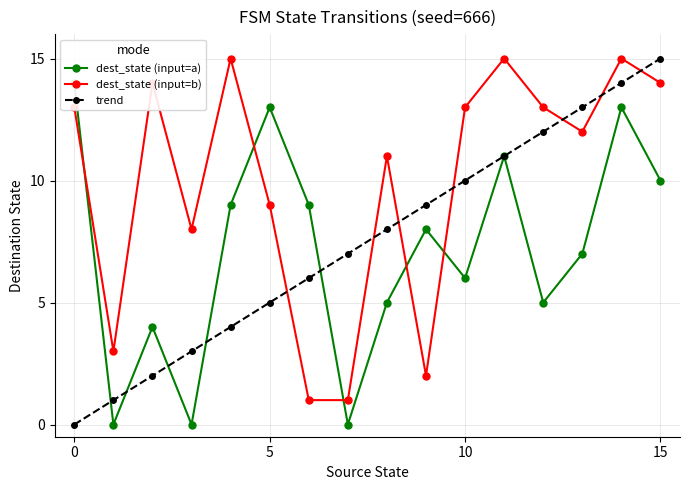

The value of dest_state (input=b) at 5 is 9. True or false?

True